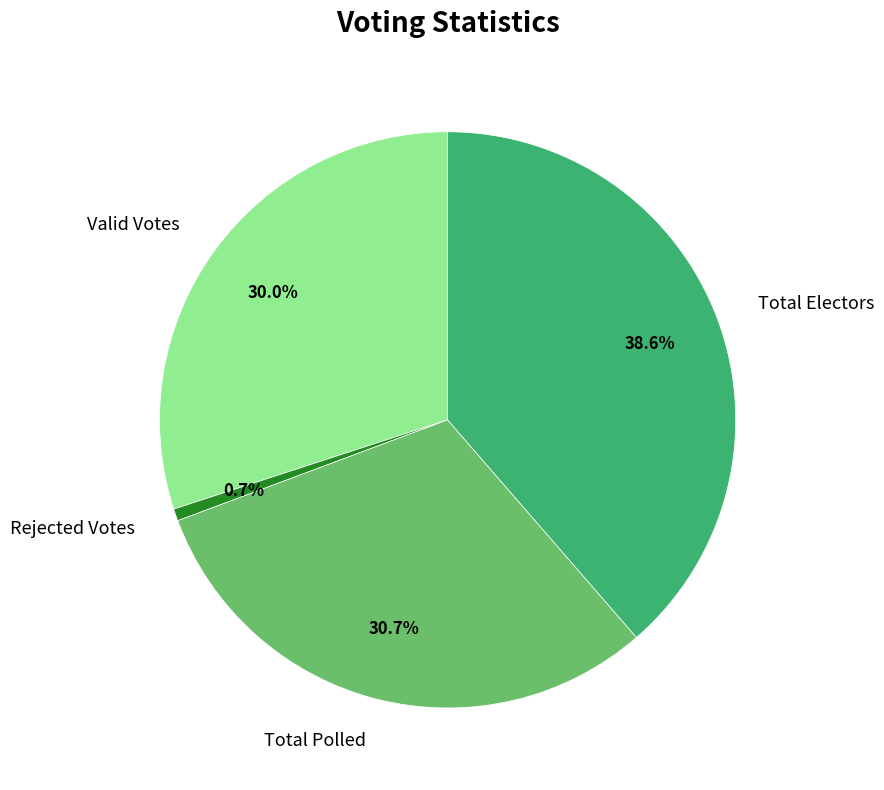

What is the total percentage of Total Polled and Rejected Votes?

31.4%